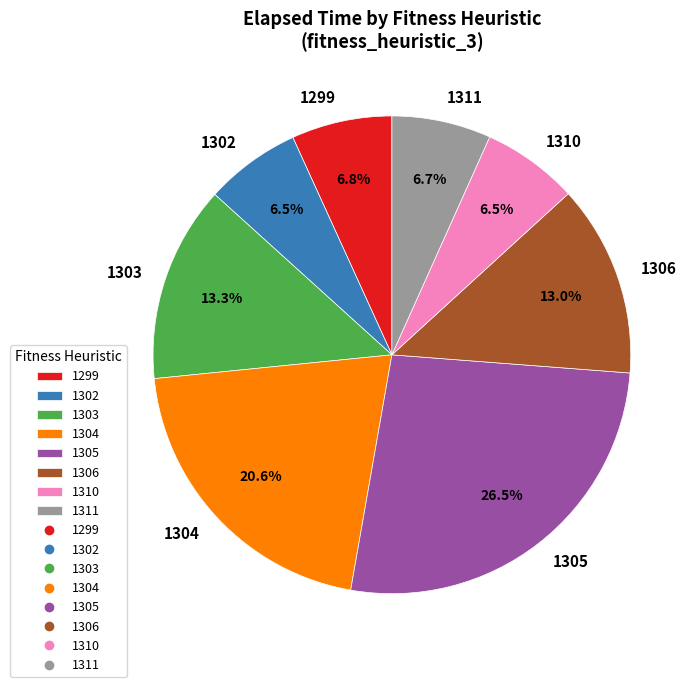

How much of the chart is everything except 1305?

73.5%